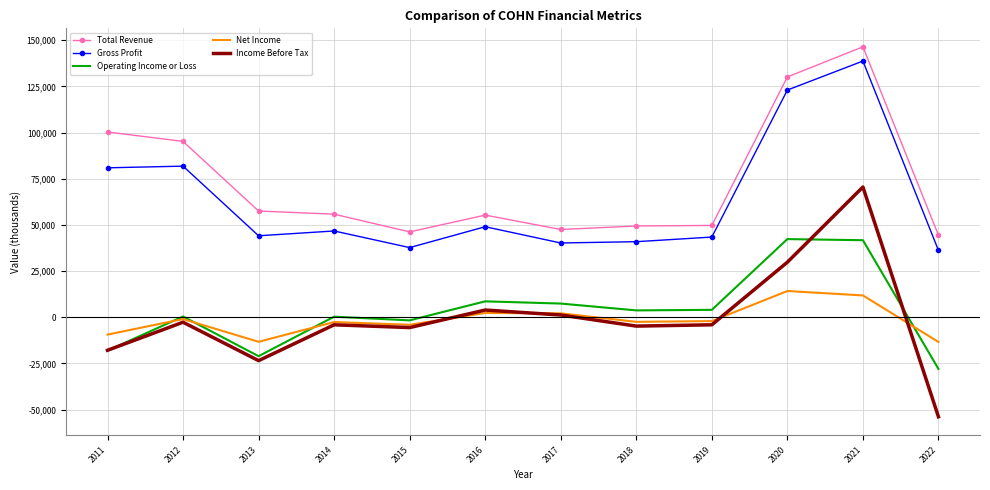

What is the highest value of the Total Revenue series?

146400